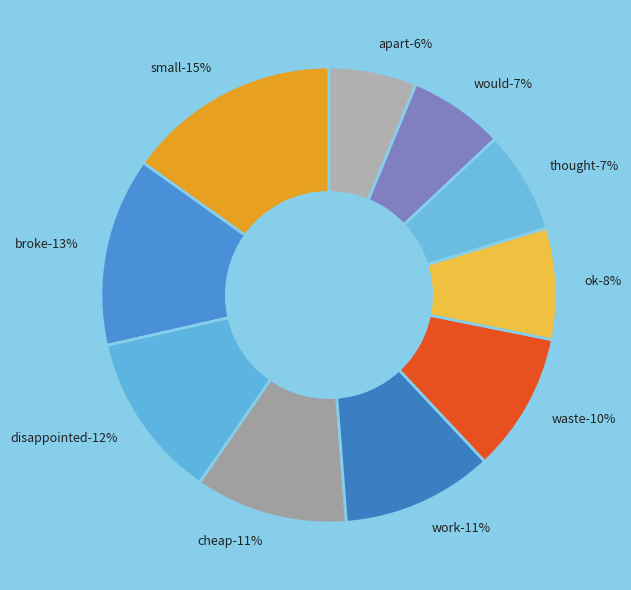

Count the number of slices in the pie.

10